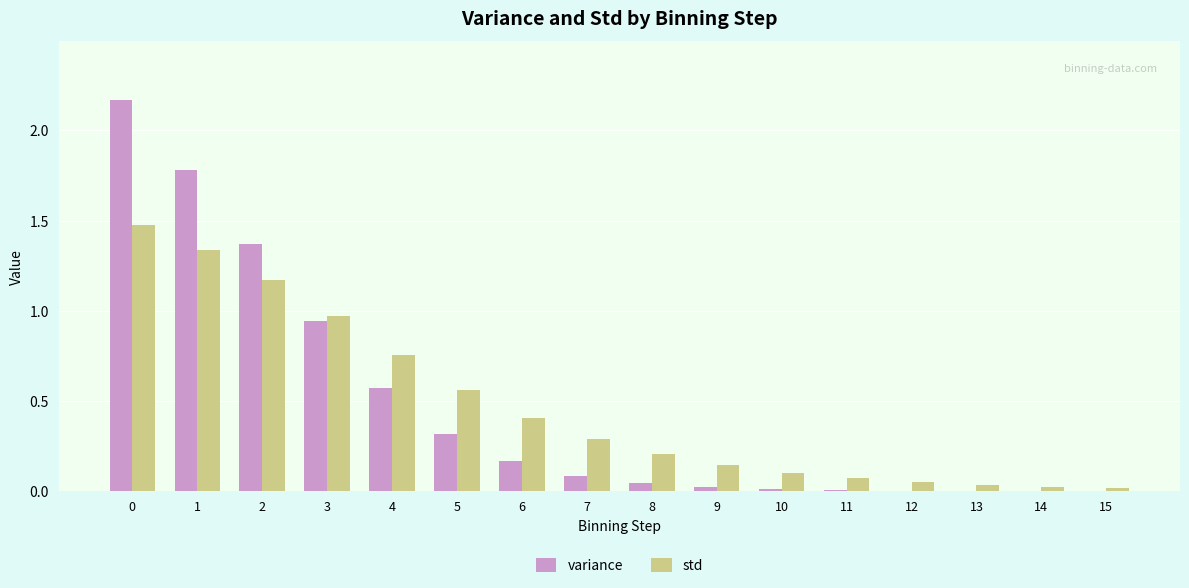

What is the sum of all std values?

7.6